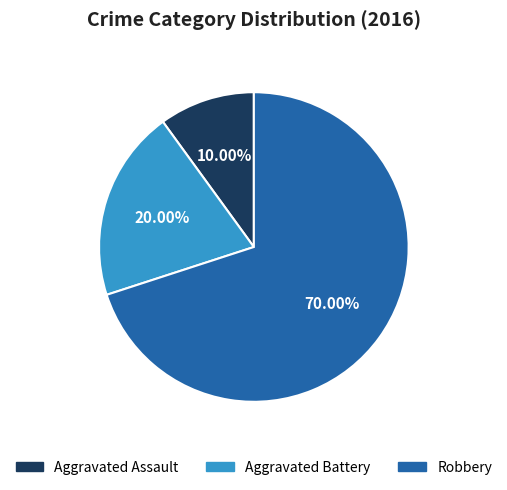

To the nearest percent, what portion does Aggravated Battery represent?

20%